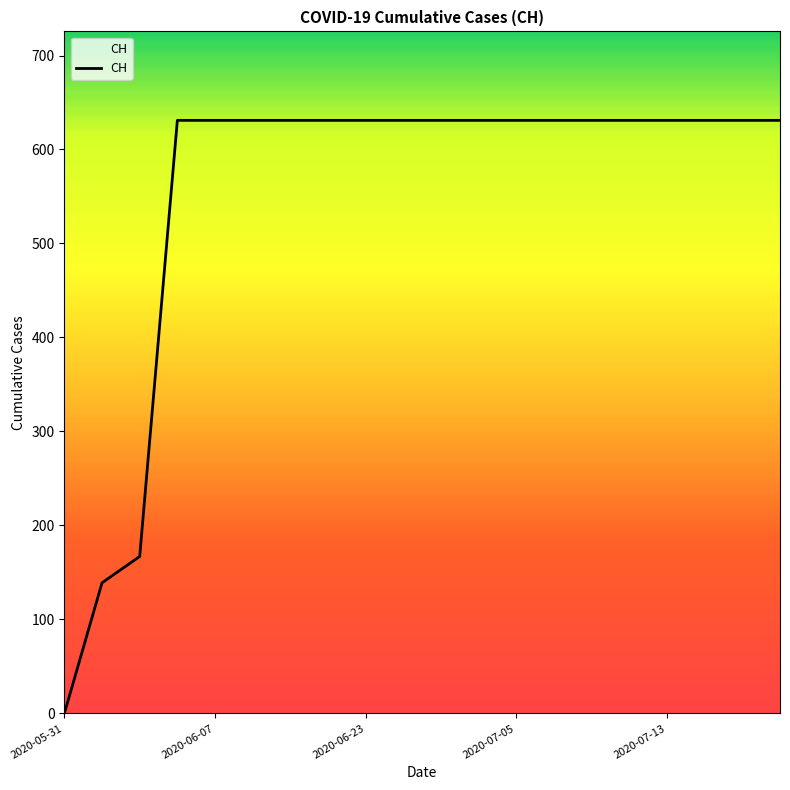

What is the maximum value shown in the chart?

631